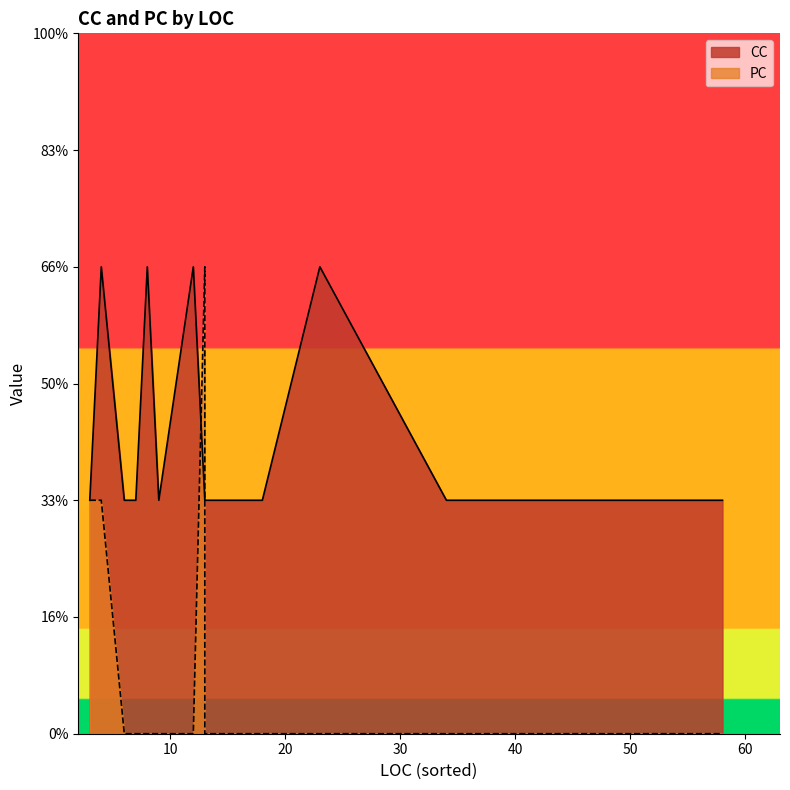

True or false: CC has a value of 0 at 3.

False